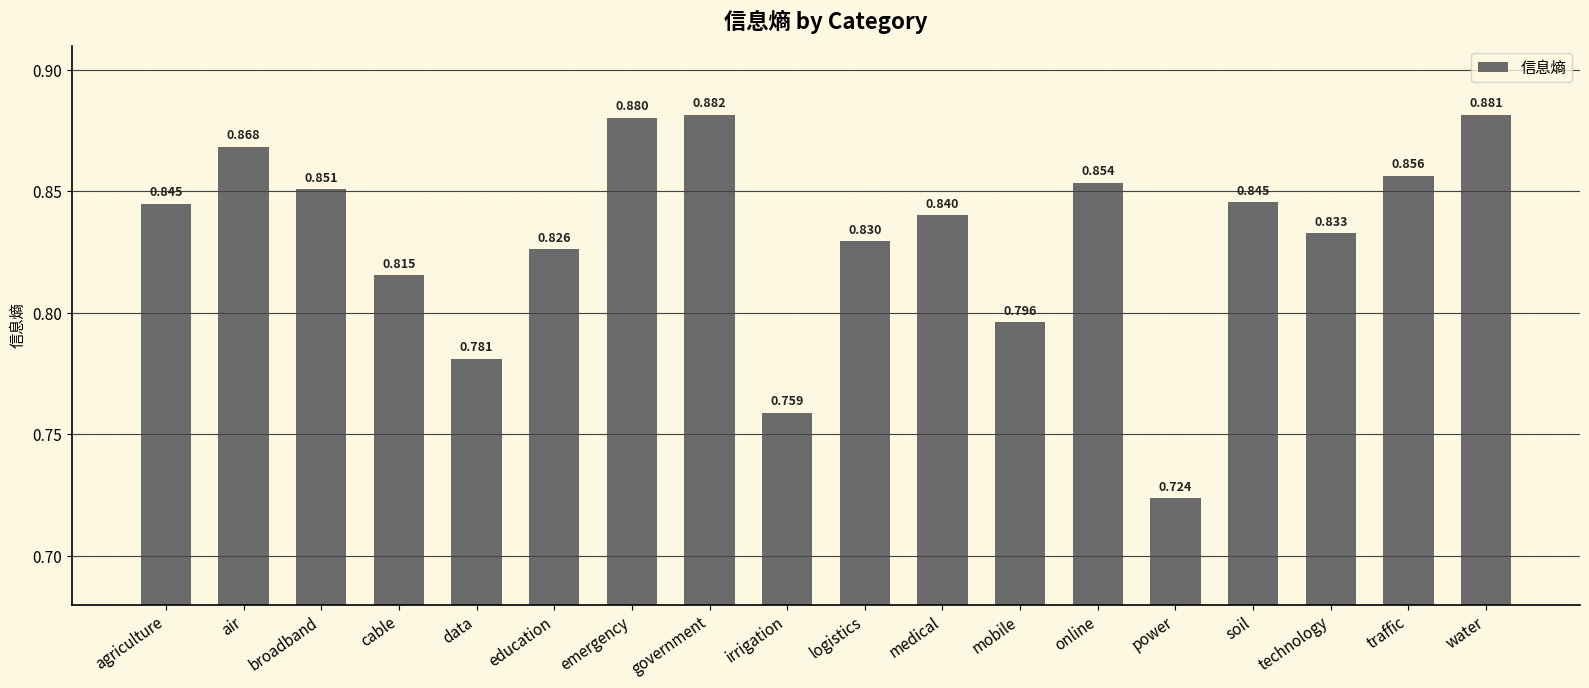

Is it true that the value at agriculture is 0.8?

True